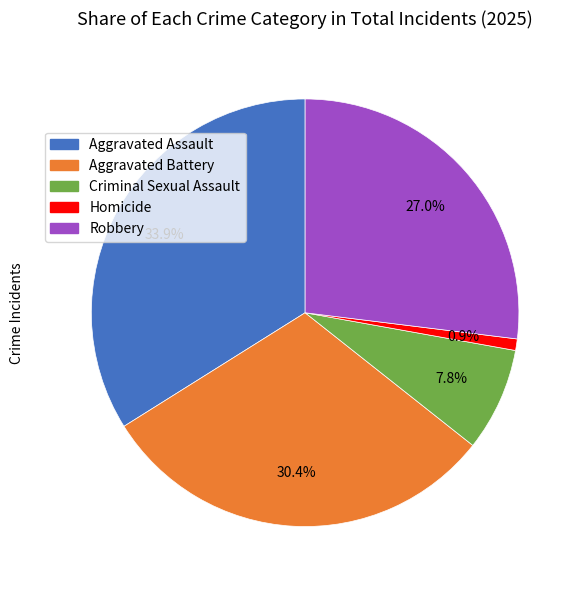

Count the number of slices in the pie.

5